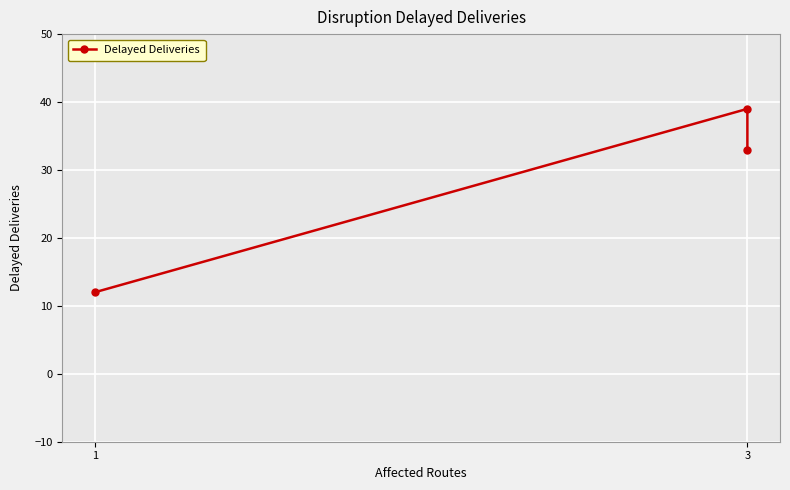

At which label does the data first exceed 33?

3